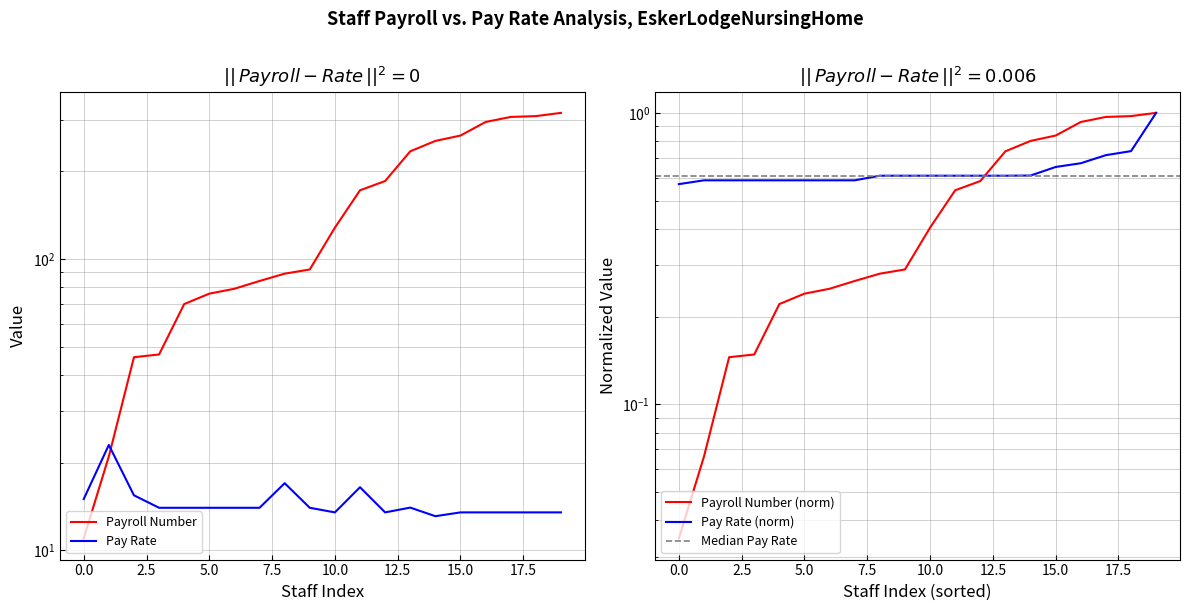

What is the sum of all Payroll Number values?

3081.0